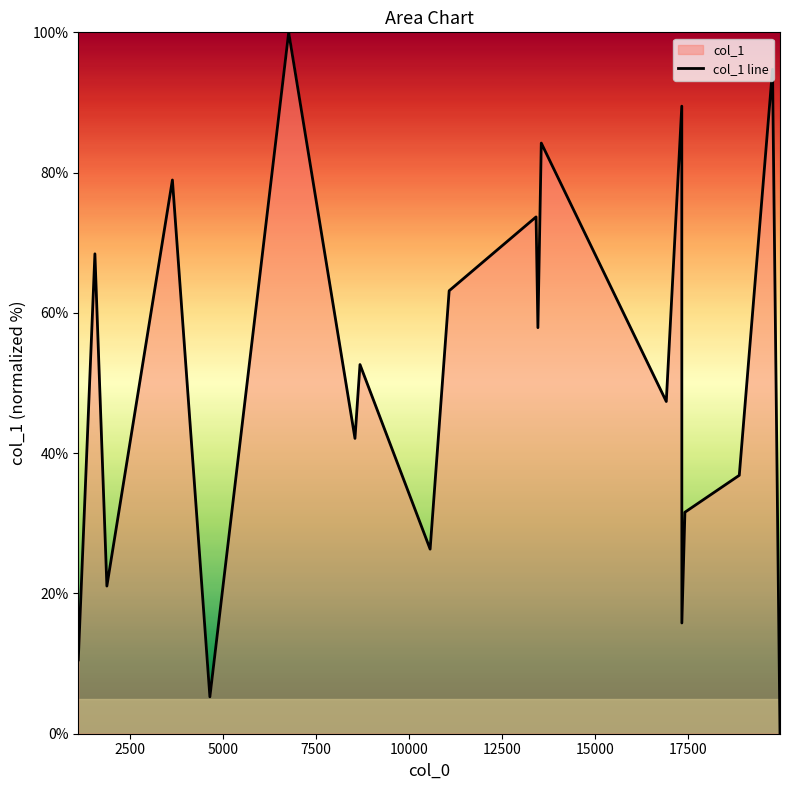

Reading left to right, list all the values displayed in this chart.

10.5	68.4	21.1	78.9	5.3	100.0	42.1	52.6	26.3	63.2	73.7	57.9	84.2	47.4	89.5	15.8	31.6	36.8	94.7	0.0